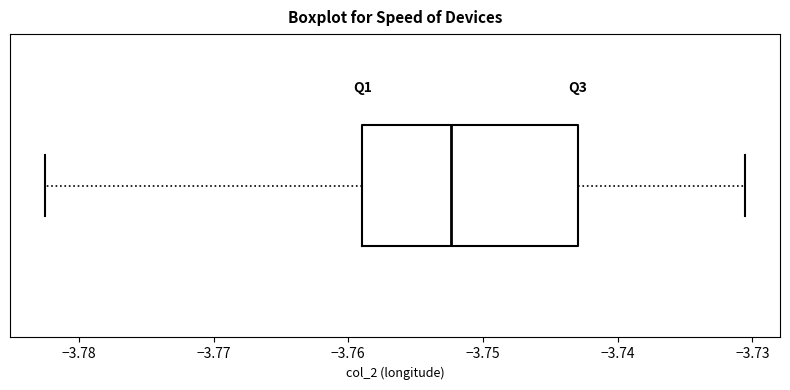

Transcribe this box plot: give where the median line is, the range the box spans, and where the two whiskers end, as read against the x-axis. The values are not printed on the chart, so give them approximately, as read against the axis.

median -3.752, box -3.759 to -3.743, whiskers -3.783 to -3.731